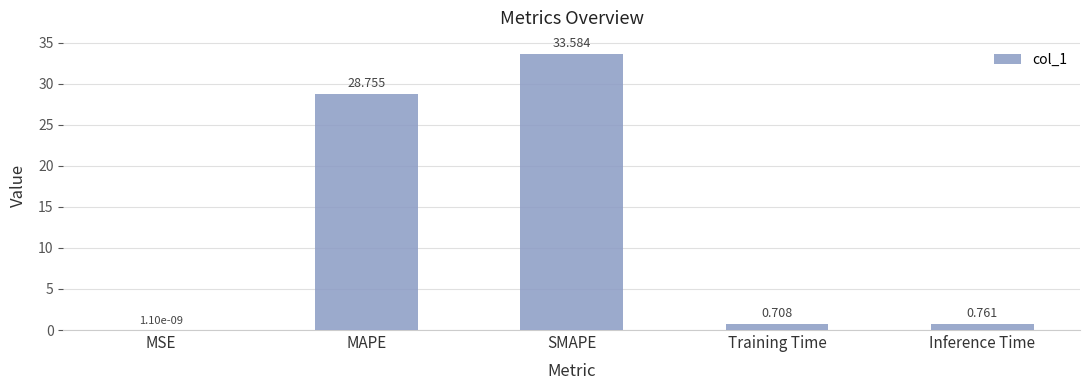

At which category does the chart reach its peak across all series?

SMAPE